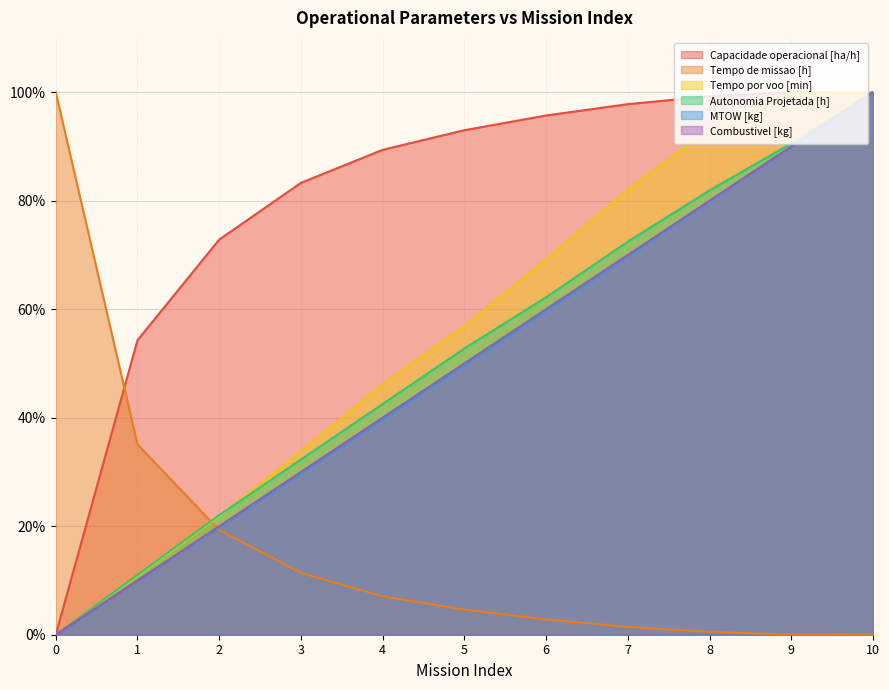

At which label is Capacidade operacional [ha/h] closest to 50?

1